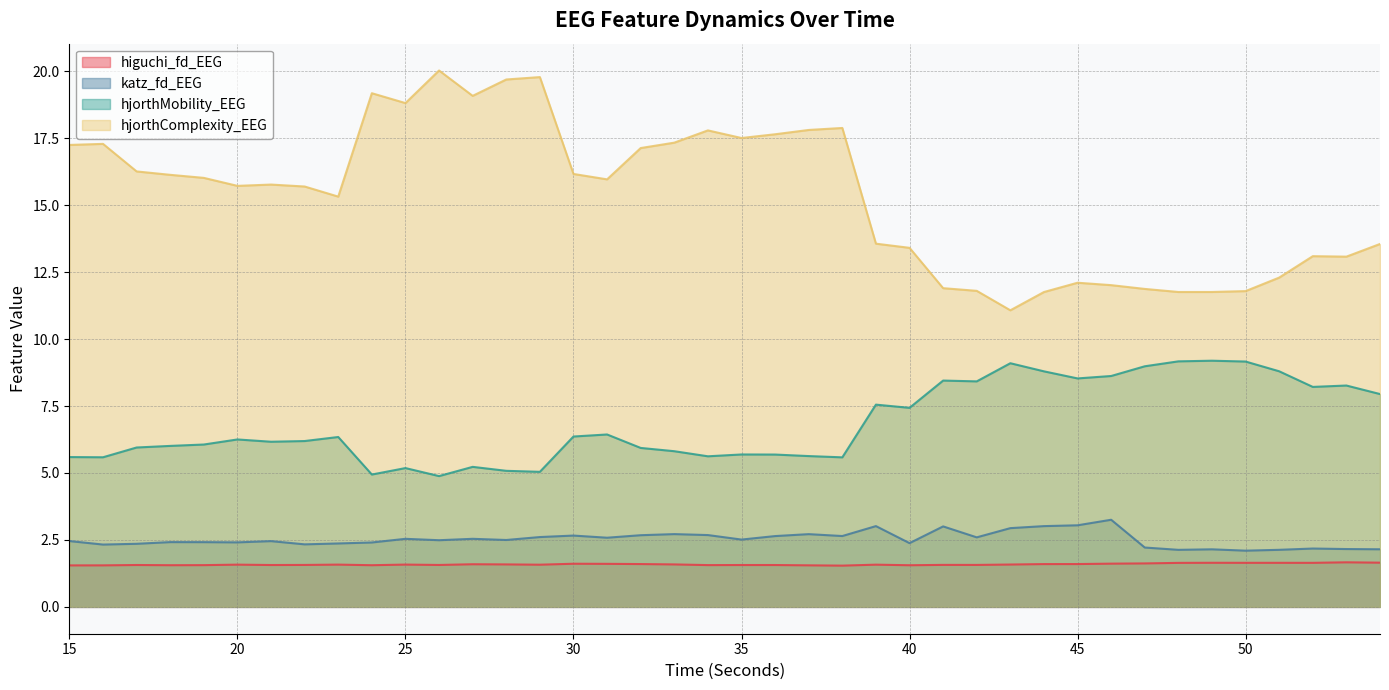

True or false: katz_fd_EEG and higuchi_fd_EEG cross at least once.

False